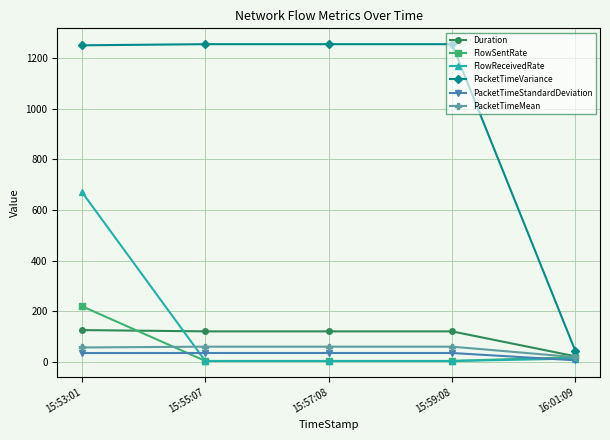

What is the highest value of the PacketTimeMean series?

60.4